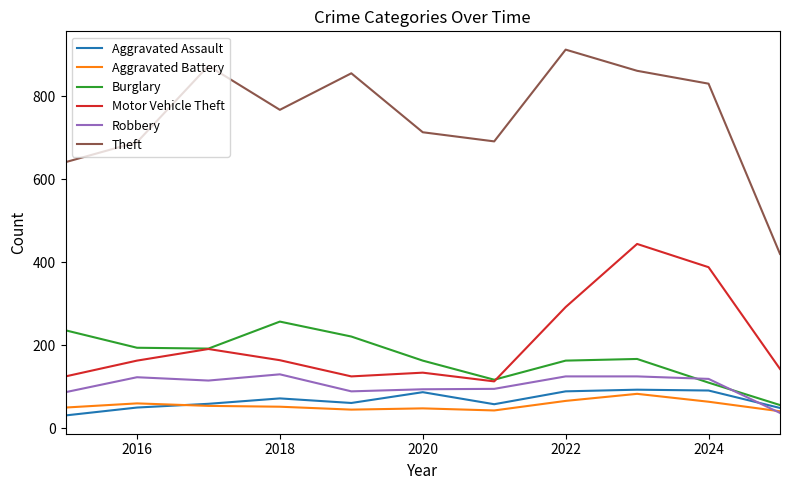

Which series has the largest total across all categories?

Theft